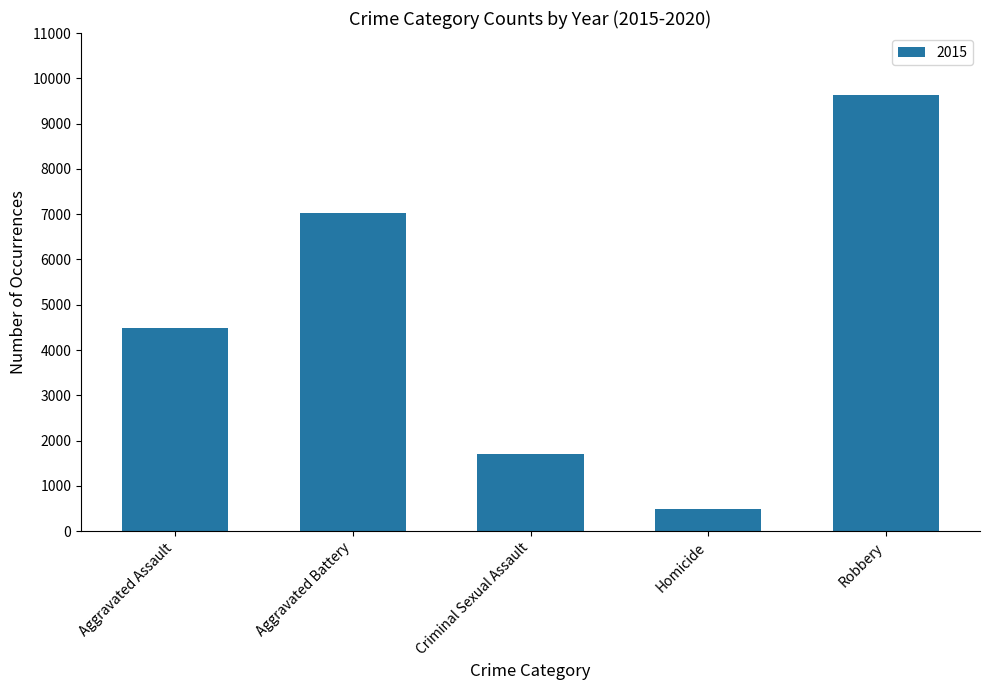

What is the minimum value shown in the chart?

496